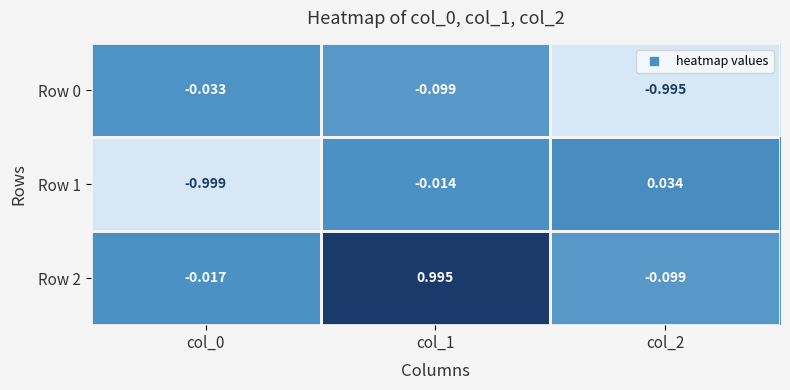

Reading left to right, transcribe all the data shown in this chart.

Row 0: col_0=-0.0	col_1=-0.1	col_2=-1.0
Row 1: col_0=-1.0	col_1=-0.0	col_2=0.0
Row 2: col_0=-0.0	col_1=1.0	col_2=-0.1